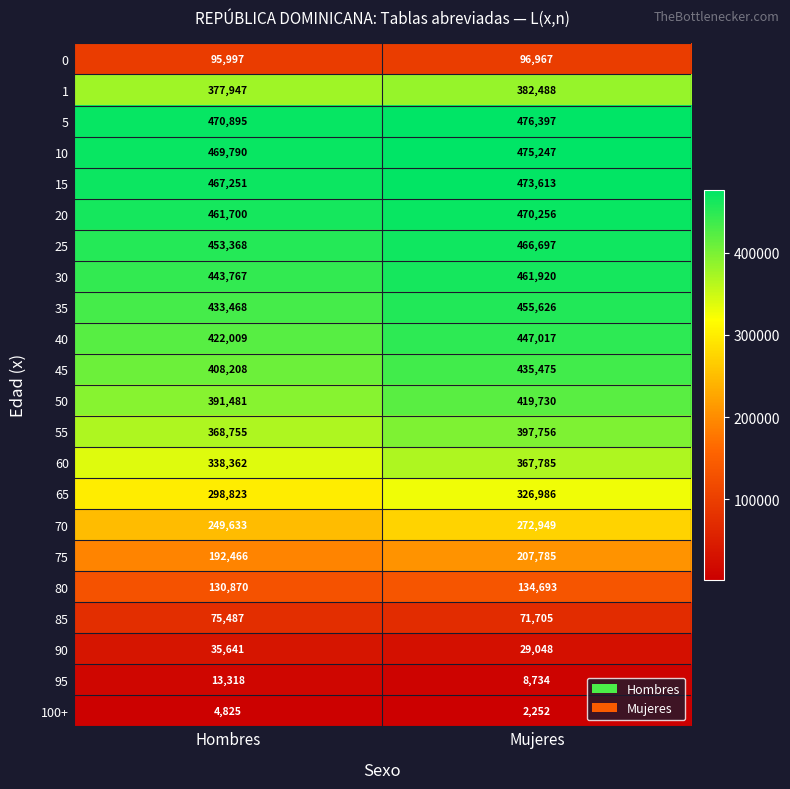

Rank the series at Mujeres from highest to lowest value.

5, 10, 15, 20, 25, 30, 35, 40, 45, 50, 55, 1, 60, 65, 70, 75, 80, 0, 85, 90, 95, 100+